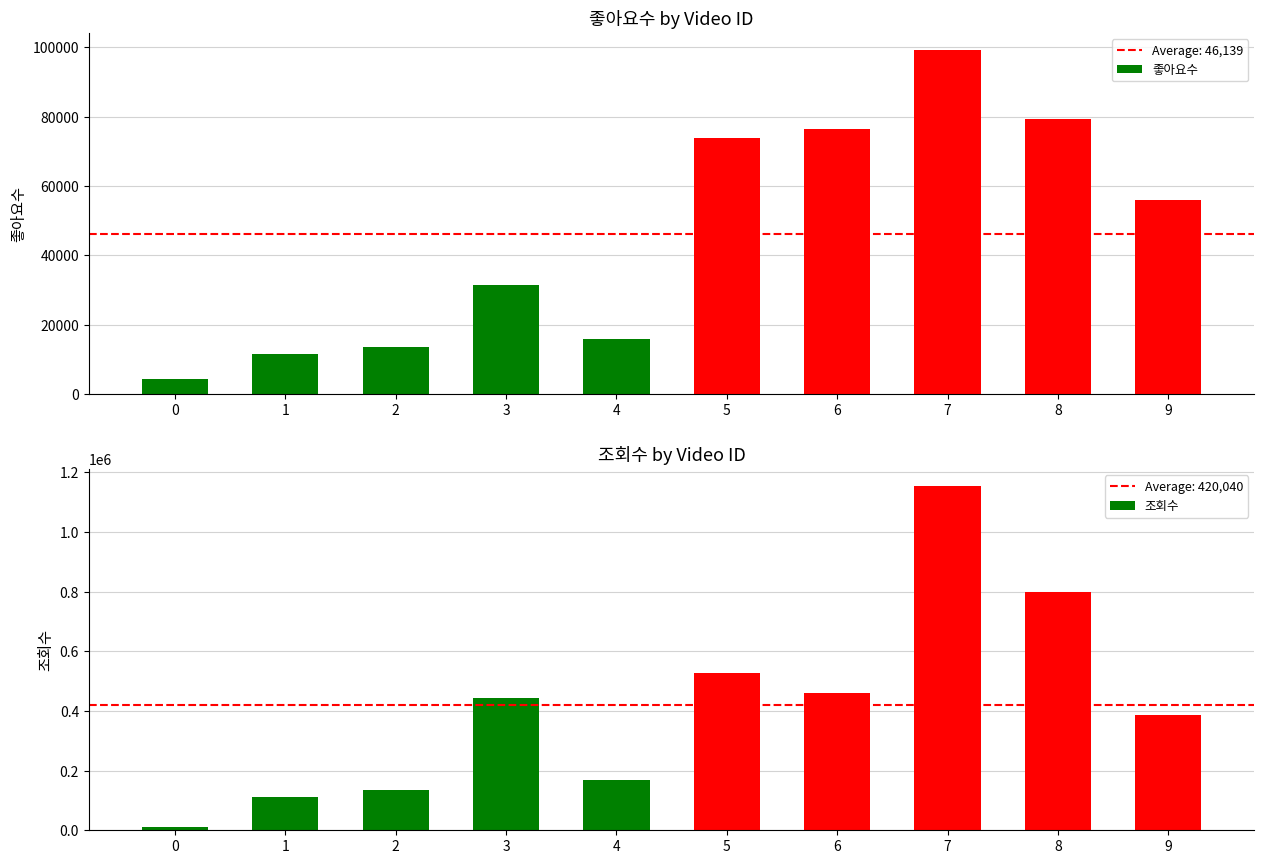

How many bars are there in each group?

2